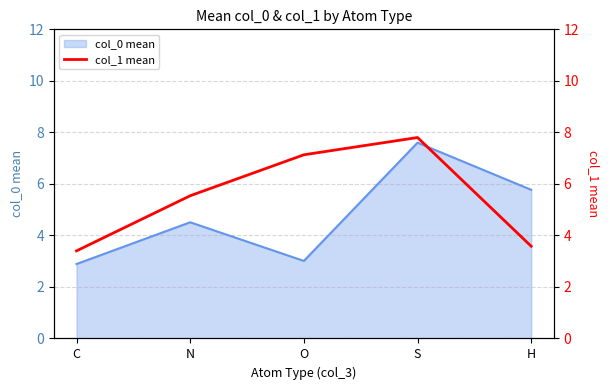

The value of col_0 mean at H is 5.8. True or false?

True